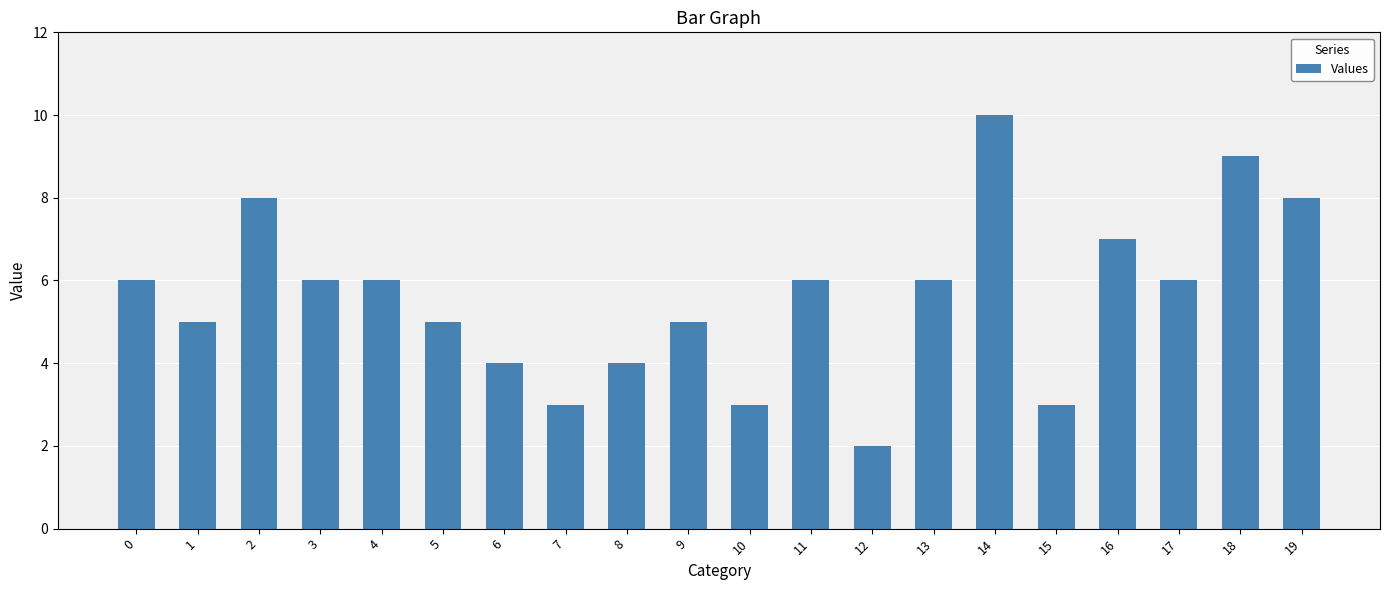

What value does the data have at 12?

2